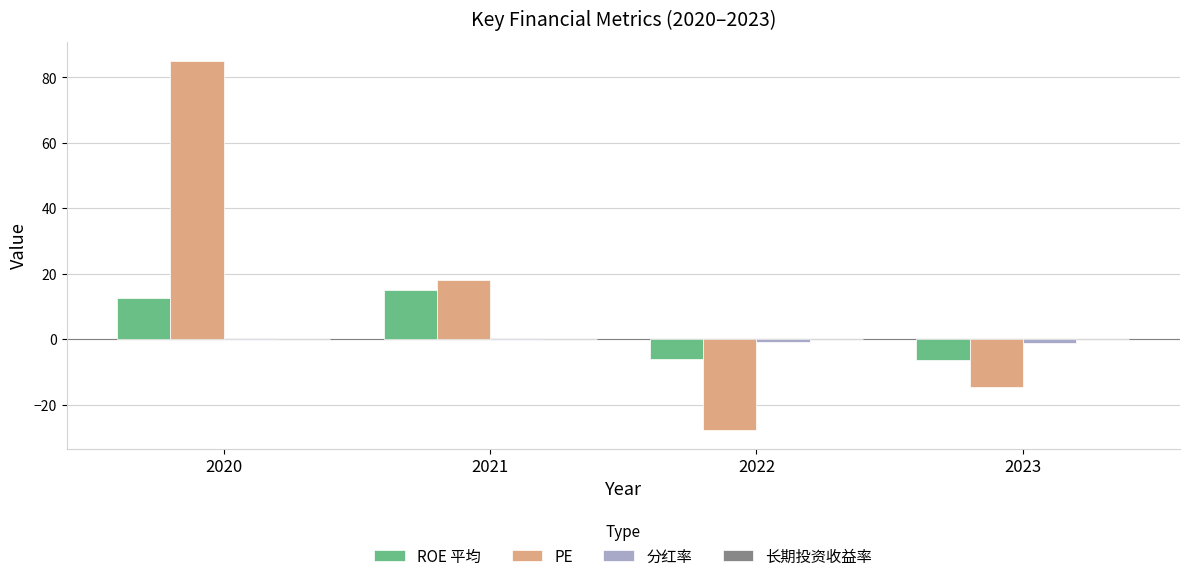

The PE series shows 40.9 at 2020. True or false?

False